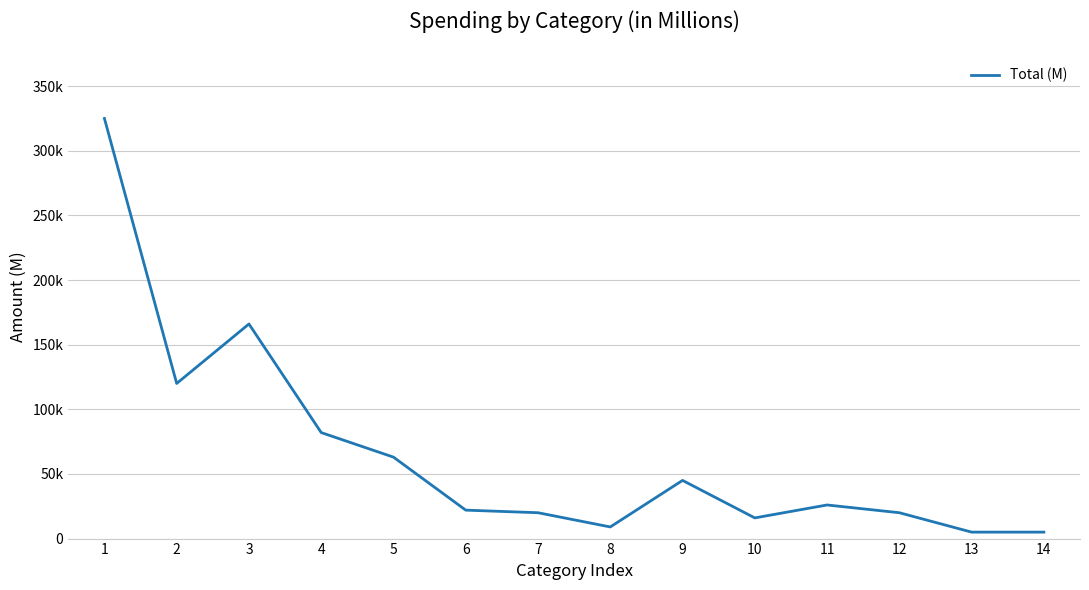

How many interior local peaks (higher than both neighbors) does the data have?

3